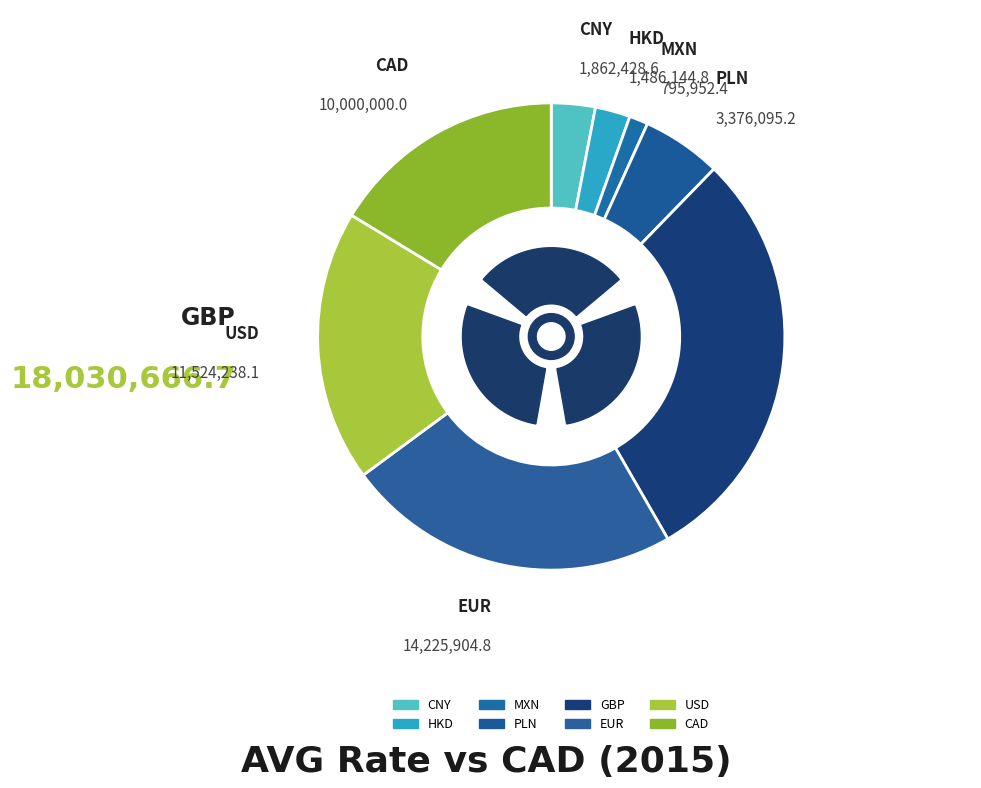

The CNY slice represents 11% of the pie. True or false?

False